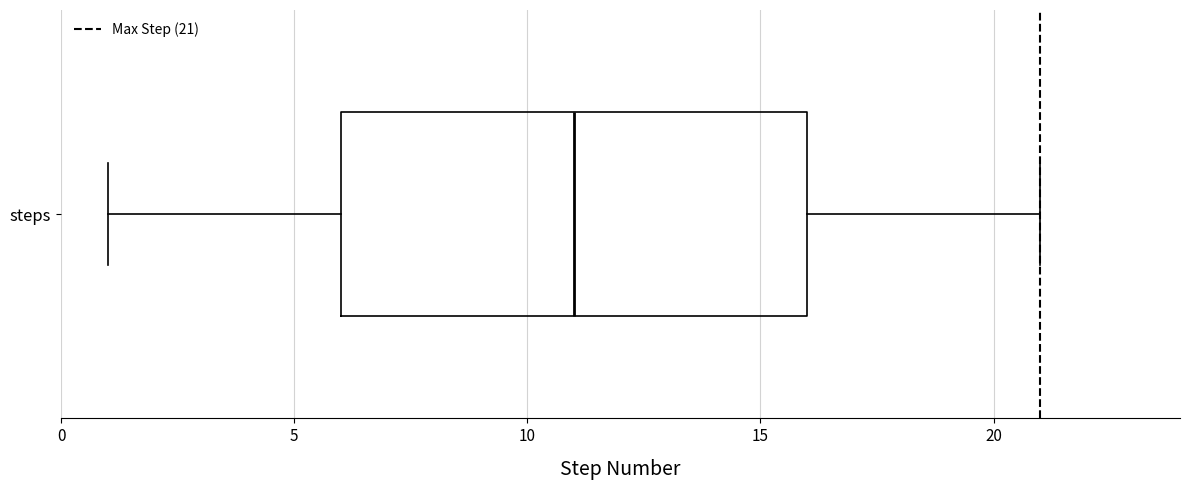

Read this box plot against the x-axis: the position of the median line, the range covered by the box, and the ends of both whiskers. The values are not printed on the chart, so give them approximately, as read against the axis.

median 11, box 6 to 16, whiskers 1 to 21